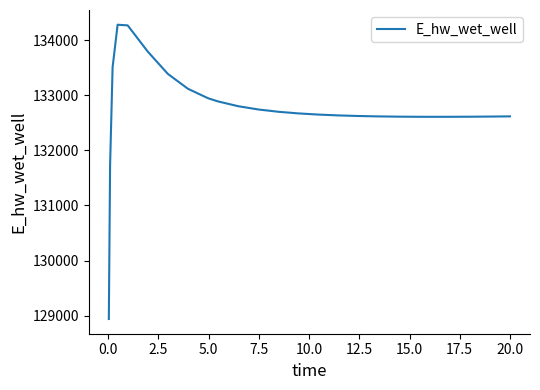

What is the smallest value displayed?

128940.3